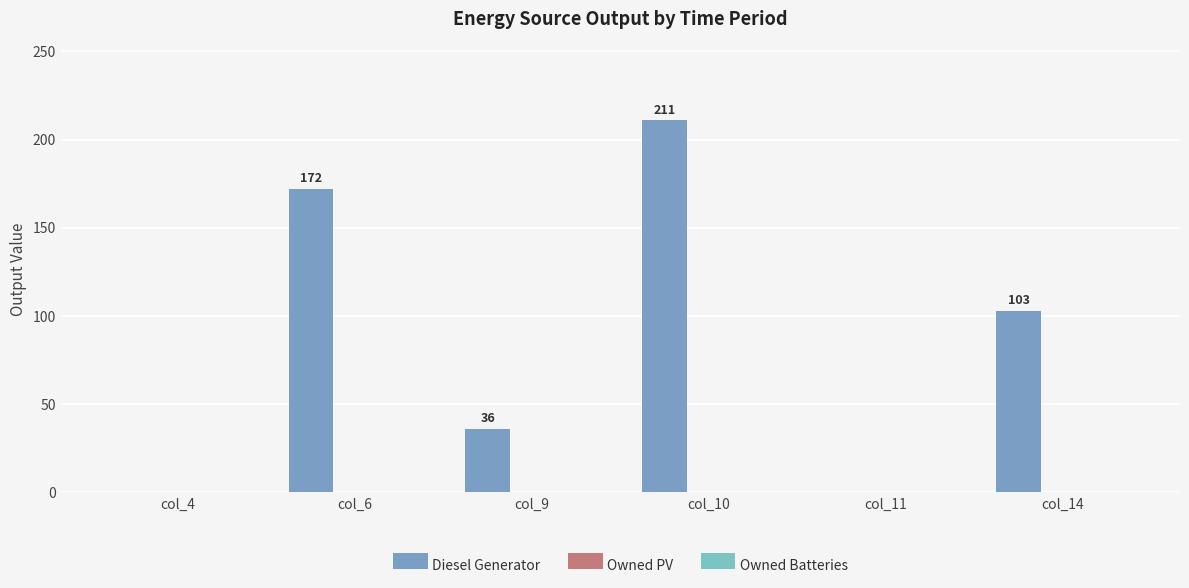

How many distinct data groups are displayed?

1